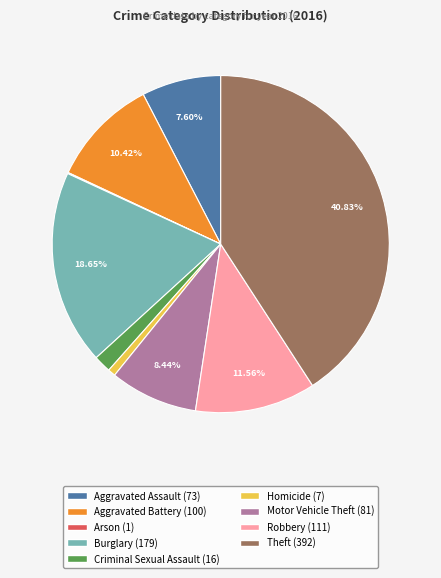

To the nearest percent, what is the difference between the largest and smallest slice percentages?

41%